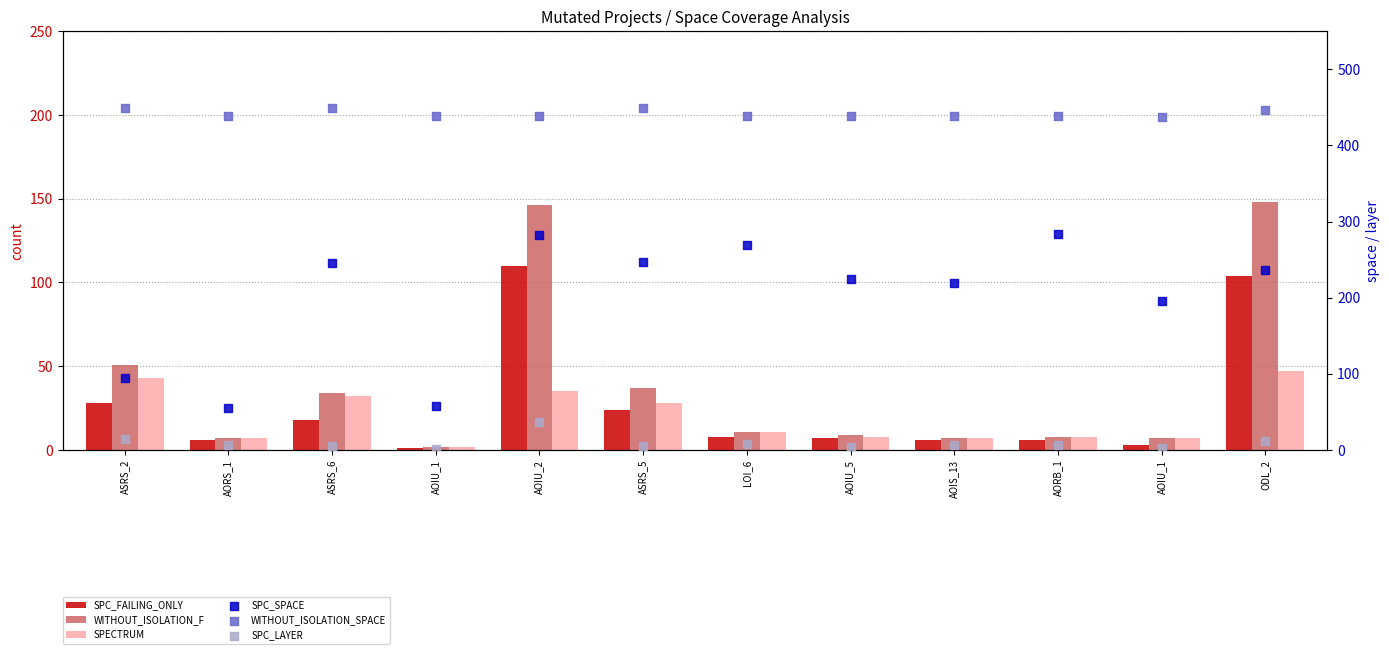

Which series has the largest Y range (max minus min)?

SPC_SPACE